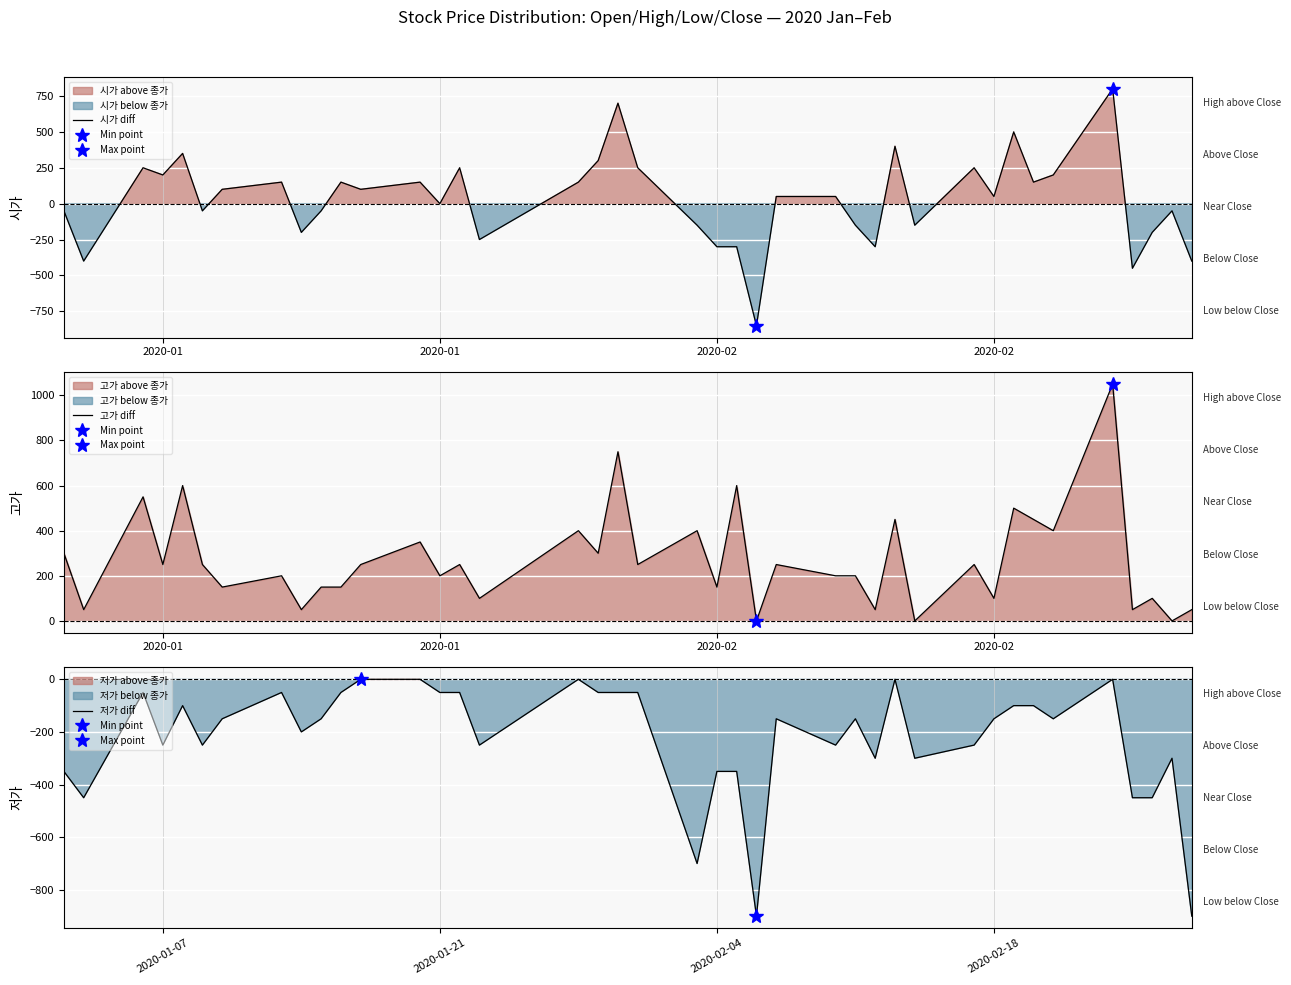

Reading left to right, transcribe all the data shown in this chart.

시가 diff: -50	-400	250	200	350	-50	100	150	-200	-50	150	100	150	0	250	-250	150	300	700	250	-150	-300	-300	-850	50	50	-150	-300	400	-150	250	50	500	150	200	800	-450	-200	-50	-400
고가 diff: 300	50	550	250	600	250	150	200	50	150	150	250	350	200	250	100	400	300	750	250	400	150	600	0	250	200	200	50	450	0	250	100	500	450	400	1050	50	100	0	50
저가 diff: -350	-450	-50	-250	-100	-250	-150	-50	-200	-150	-50	0	0	-50	-50	-250	0	-50	-50	-50	-700	-350	-350	-900	-150	-250	-150	-300	0	-300	-250	-150	-100	-100	-150	0	-450	-450	-300	-900